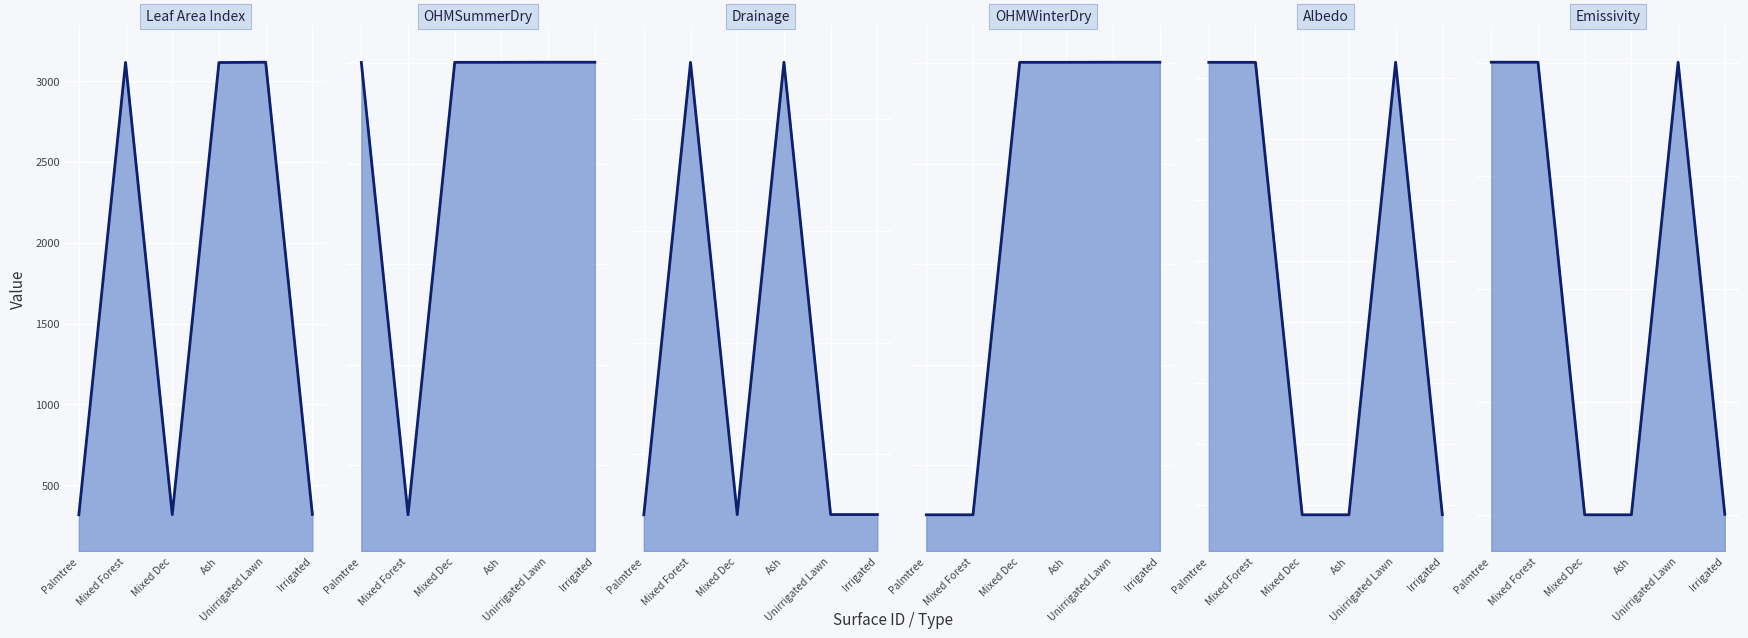

The Drainage line series shows 7966 at Mixed Forest. True or false?

False